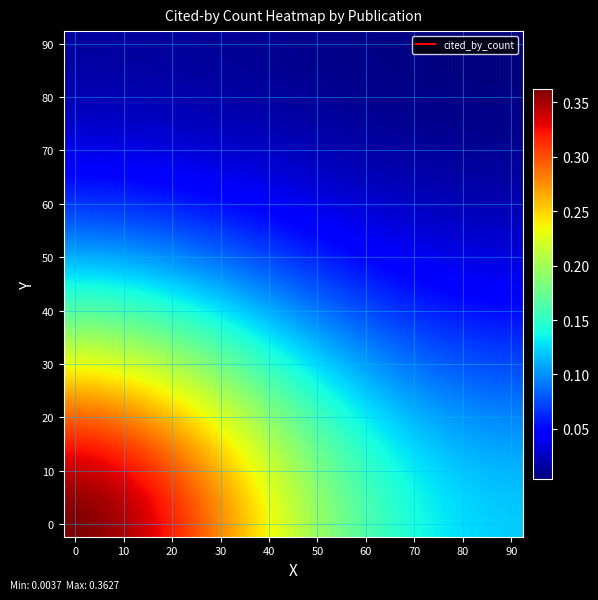

Which label corresponds to the smallest value in the chart?

90